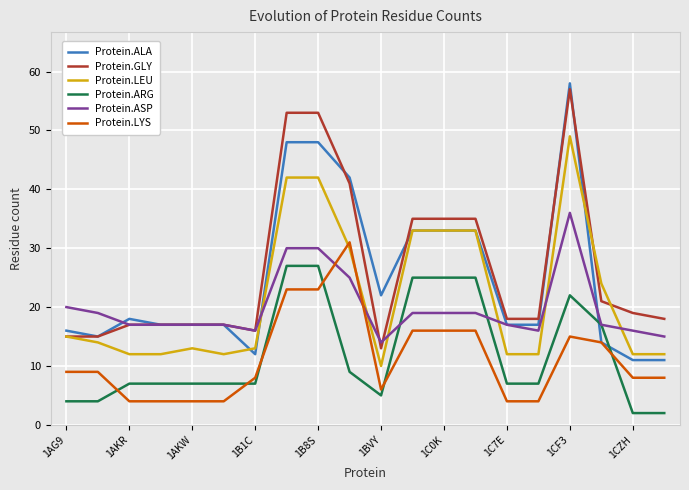

True or false: Protein.GLY and Protein.LYS intersect in this chart.

False